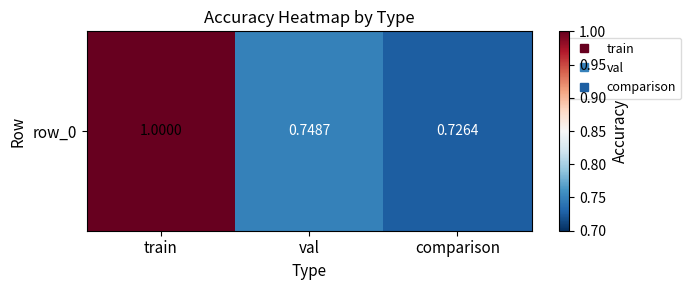

The value at val is 0.3. True or false?

False